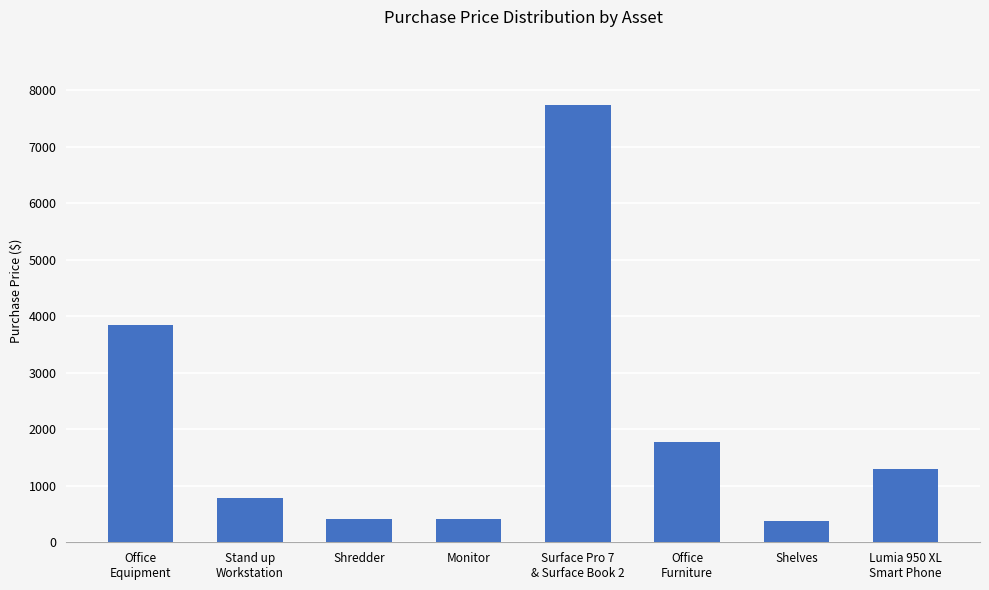

What is the ratio of the value at Monitor to the value at Stand up
Workstation?

0.5